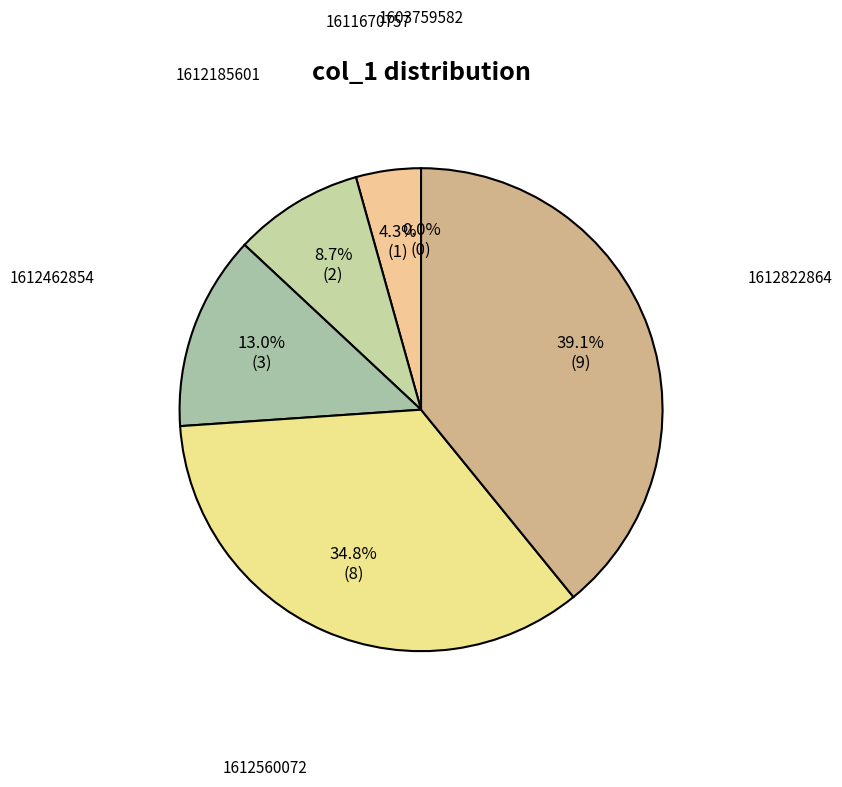

To the nearest percent, what is the average slice percentage?

17%